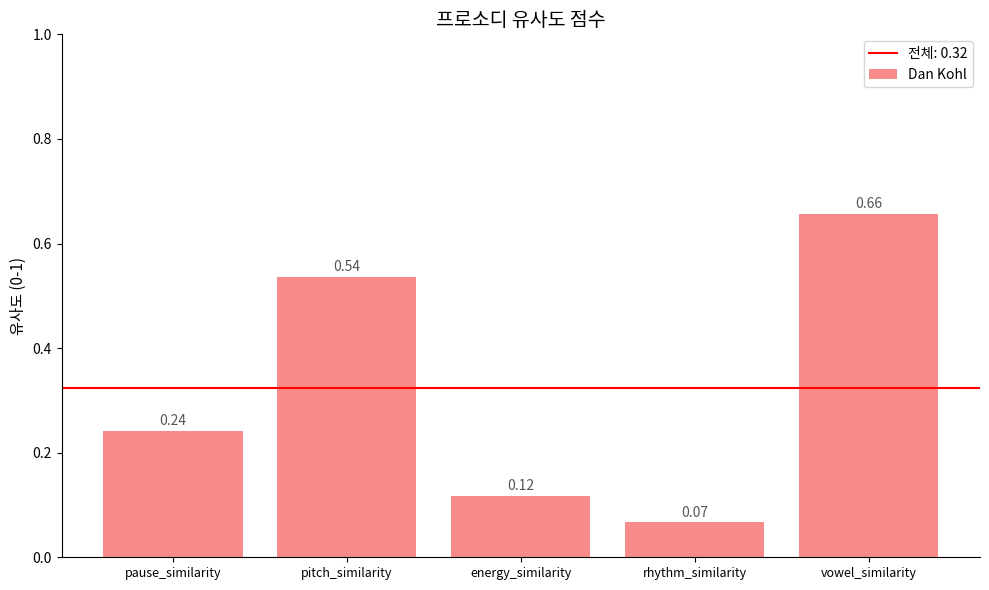

What is the sum of all values?

1.6